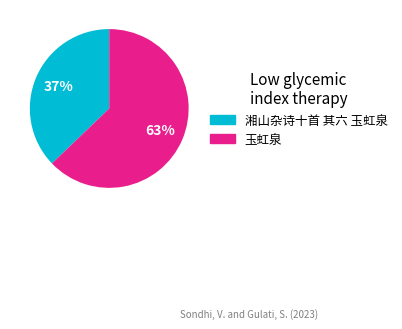

Count the number of slices in the pie.

2